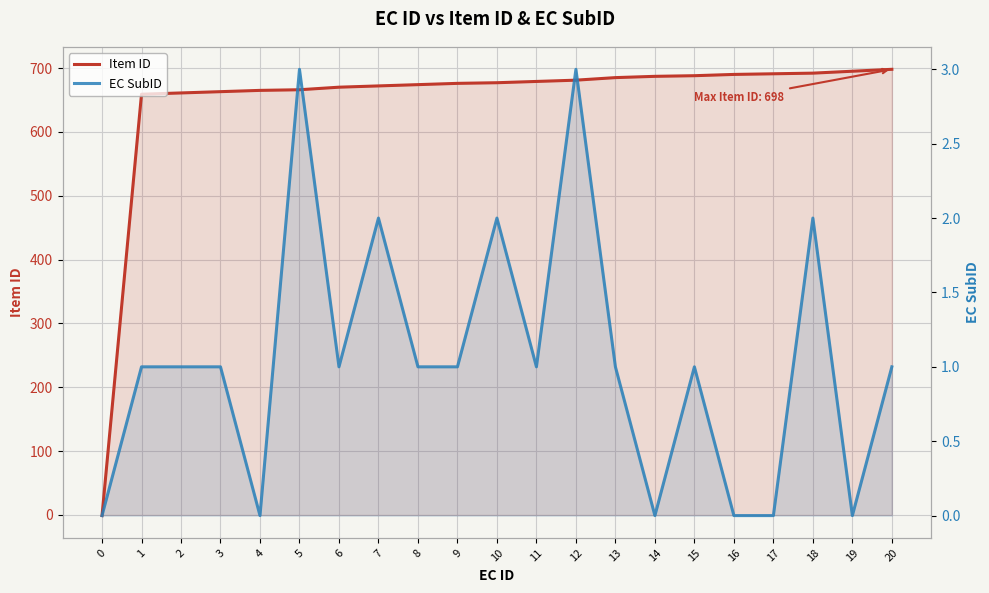

At which category is the sum across all series the highest?

20